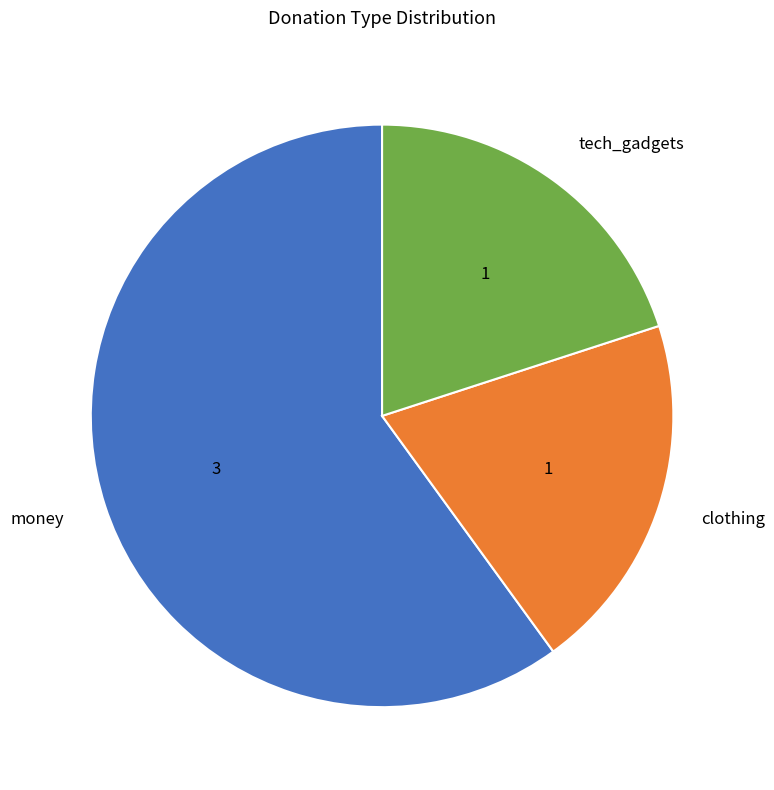

Which category has the biggest portion of the pie?

money